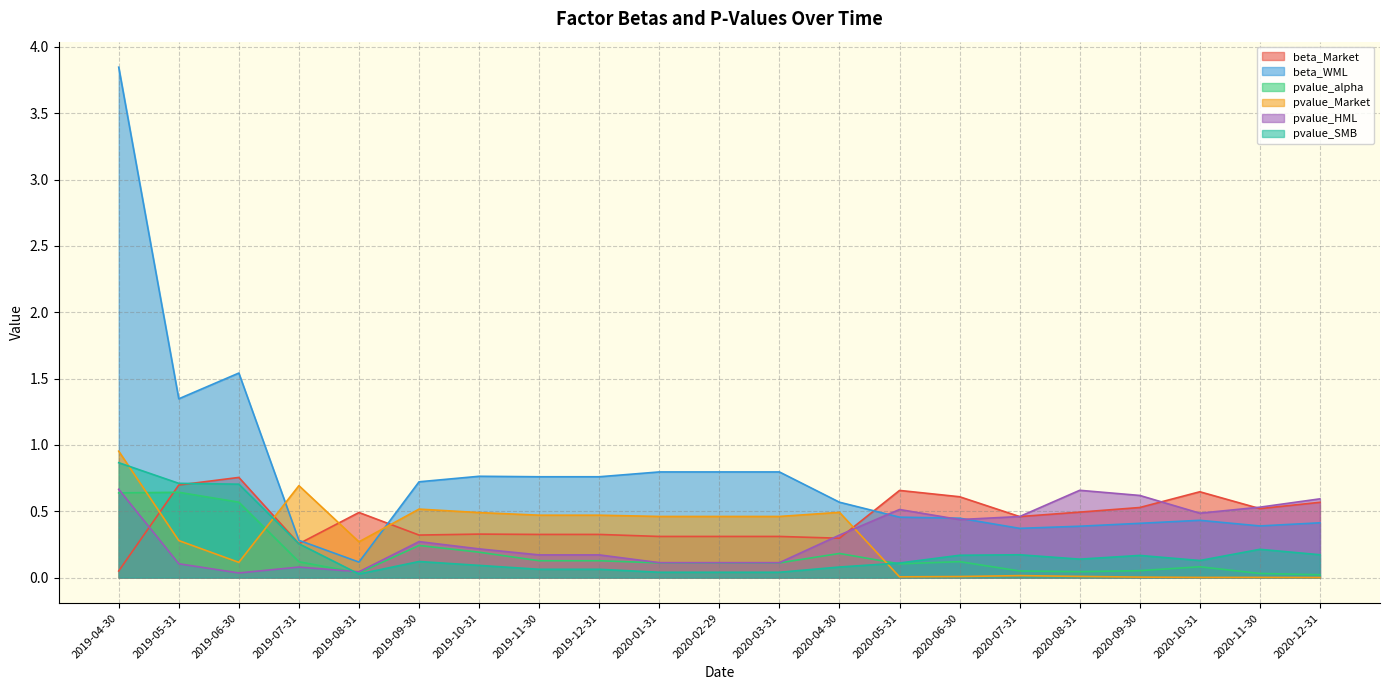

How many lines are shown in the chart?

6